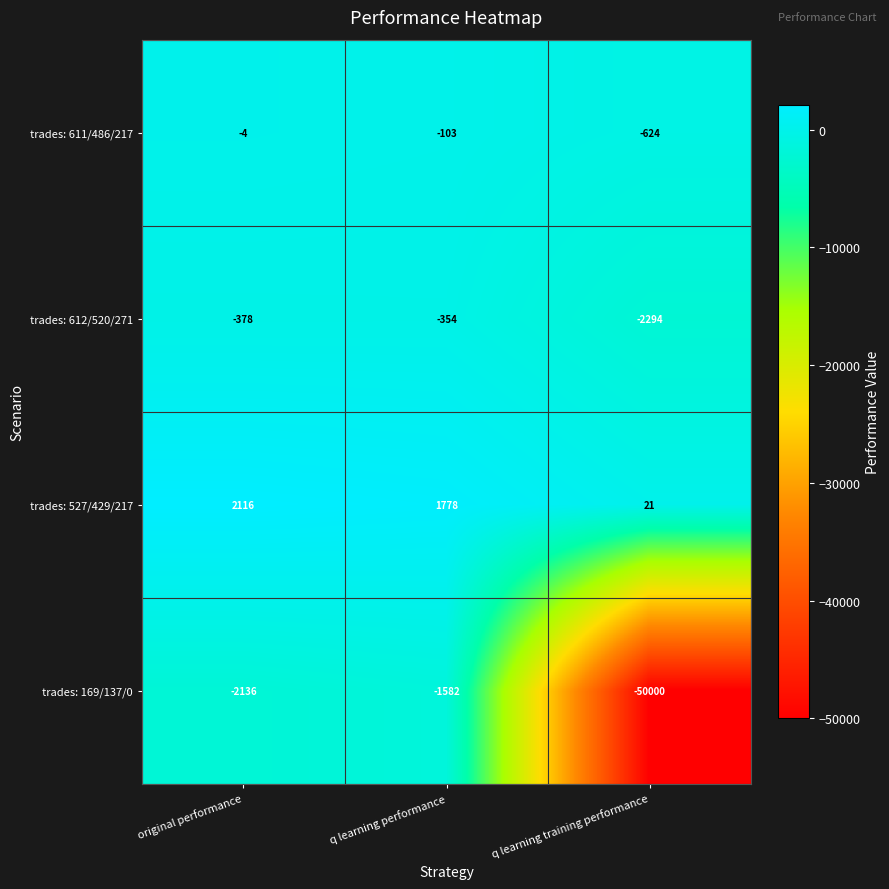

Which category has the lowest value across all series?

q learning training performance